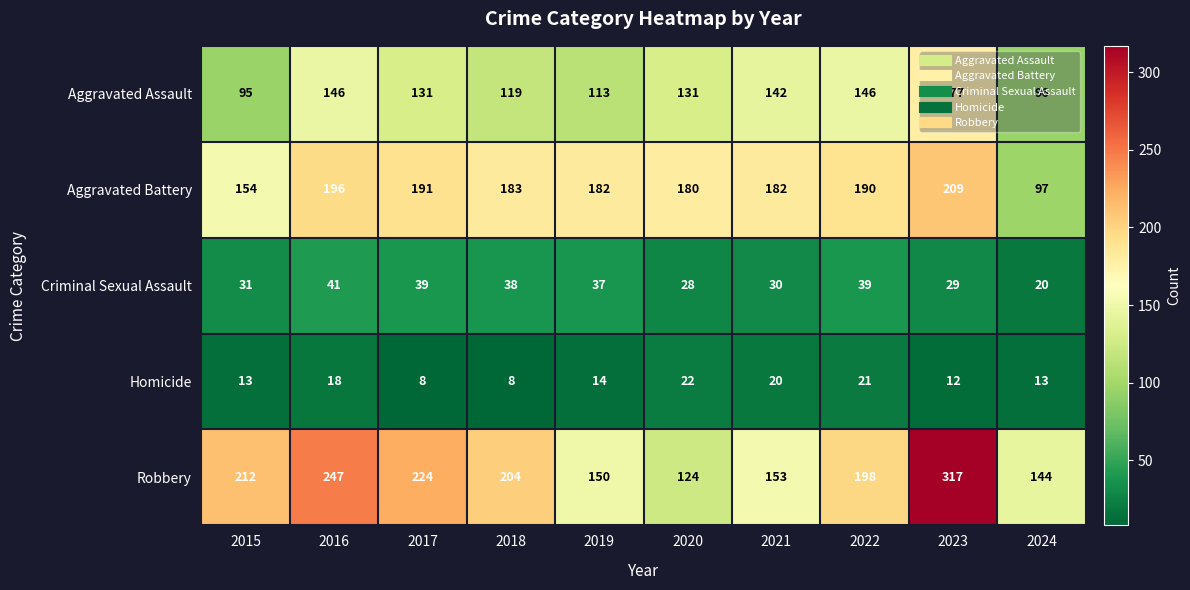

At which category does the chart reach its peak across all series?

2023